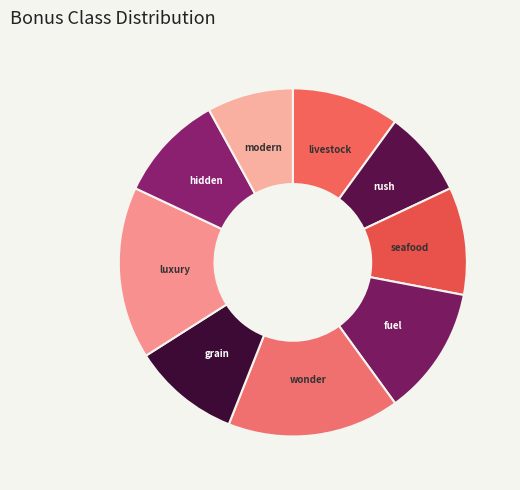

Approximately how many times larger is the value at hidden compared to seafood?

1.0